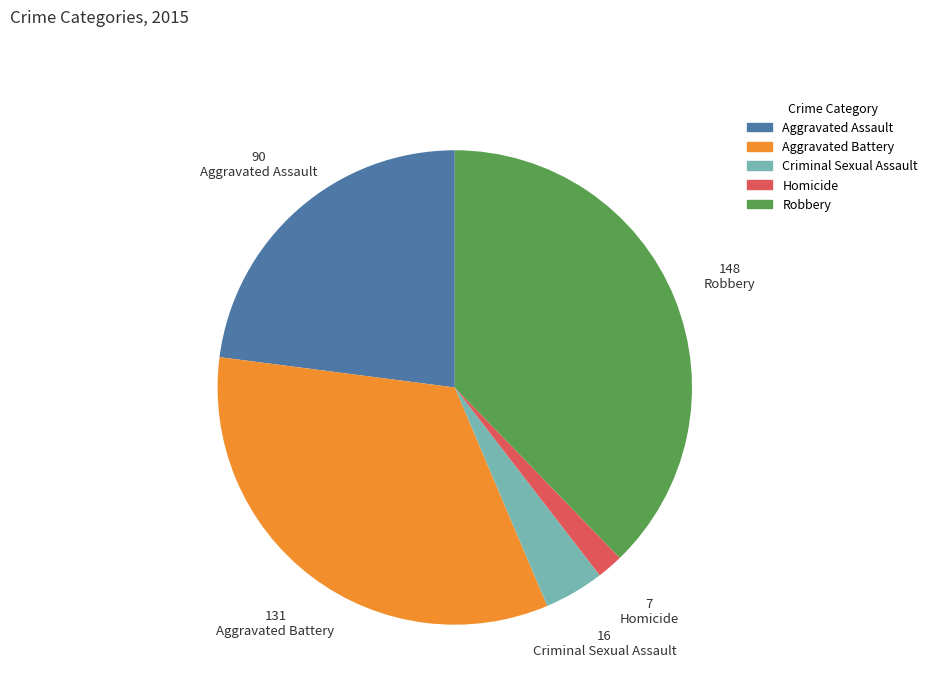

Which category has the smallest portion of the pie?

Homicide